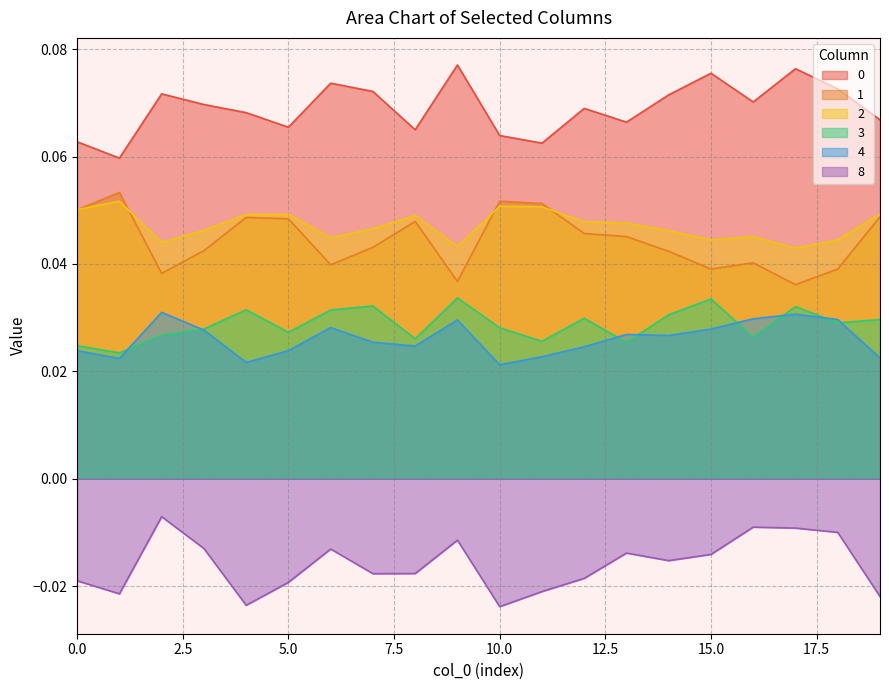

Which category has the highest value in the 8 series?

2